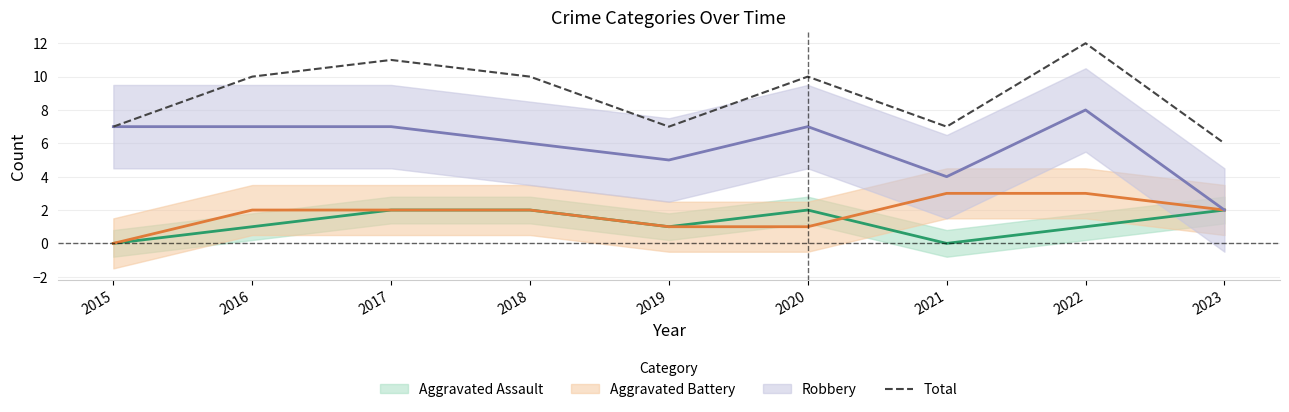

True or false: Total has a value of 11 at 2023.

False